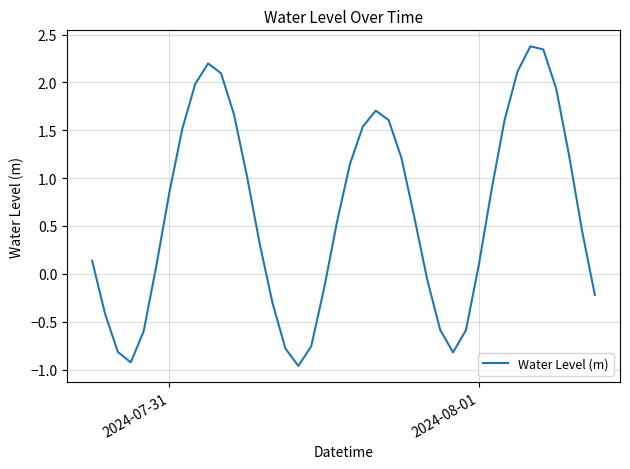

What is the difference between the maximum and minimum values?

3.3